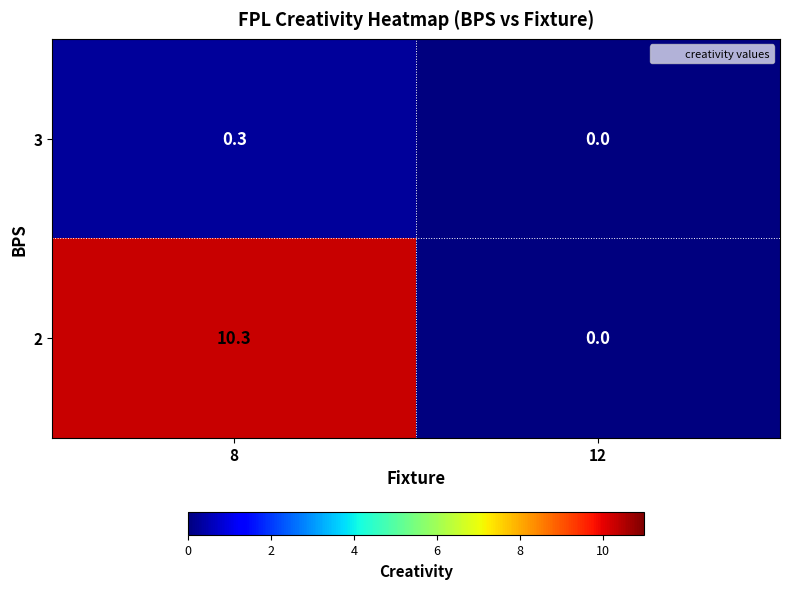

At 8, list the series in order from largest to smallest.

2, 3